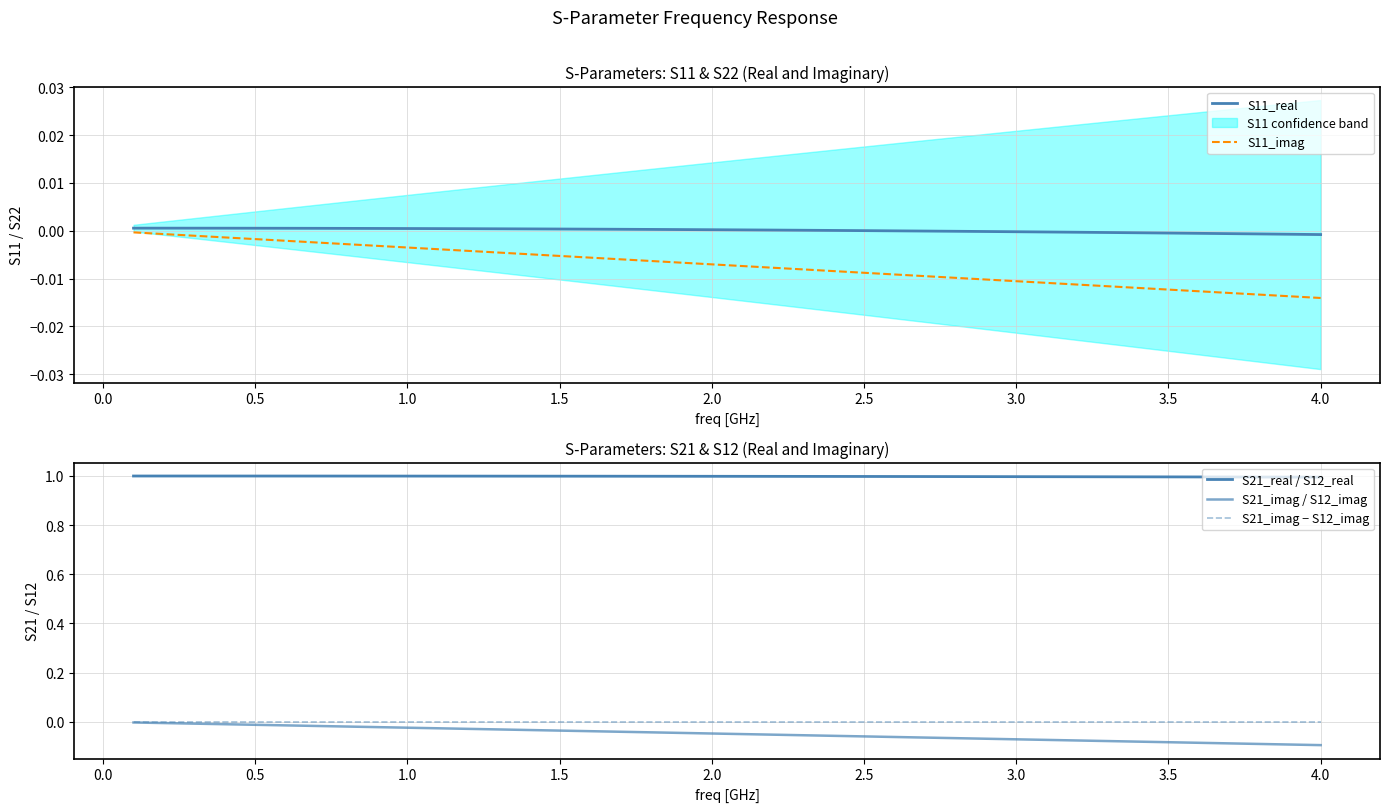

What is the sum of all S21_imag / S12_imag values?

-1.9